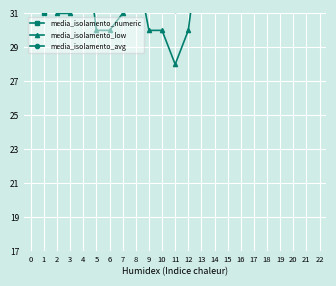

Reading right to left, list all the values displayed in this chart.

media_isolamento_numeric: 22=55.4	21=55.1	20=53.0	19=56.4	18=55.1	17=45.9	16=45.3	15=43.9	14=42.9	13=37.6	12=37.1	11=34.3	10=35.4	9=35.1	8=38.6	7=36.1	6=34.6	5=35.9	4=36.3	3=36.5	2=35.8	1=31.0	0=38.3
media_isolamento_low: 22=51.0	21=49.0	20=52.0	19=49.0	18=52.0	17=51.0	16=40.0	15=40.0	14=37.0	13=36.0	12=30.0	11=28.0	10=30.0	9=30.0	8=34.0	7=31.0	6=30.0	5=30.0	4=36.0	3=31.0	2=31.0	1=35.0	0=35.0
media_isolamento_avg: 22=53.2	21=52.0	20=51.0	19=52.7	18=53.5	17=43.3	16=42.6	15=41.8	14=39.9	13=33.8	12=33.5	11=31.2	10=32.7	9=32.6	8=36.3	7=33.6	6=32.3	5=32.9	4=33.1	3=33.8	2=33.4	1=33.0	0=36.5